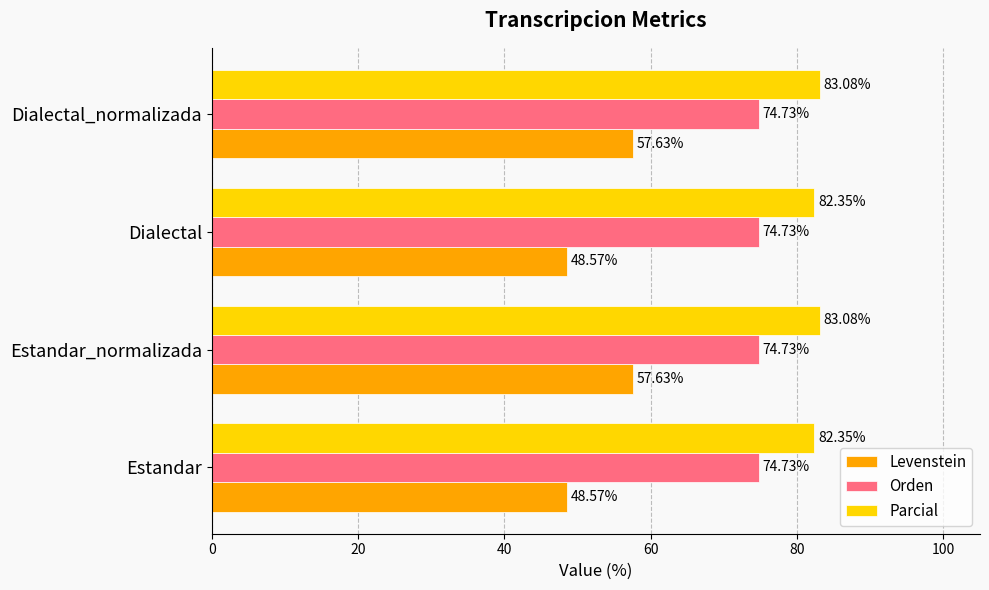

What is the difference between the second highest and second lowest values in the Levenstein series?

9.1